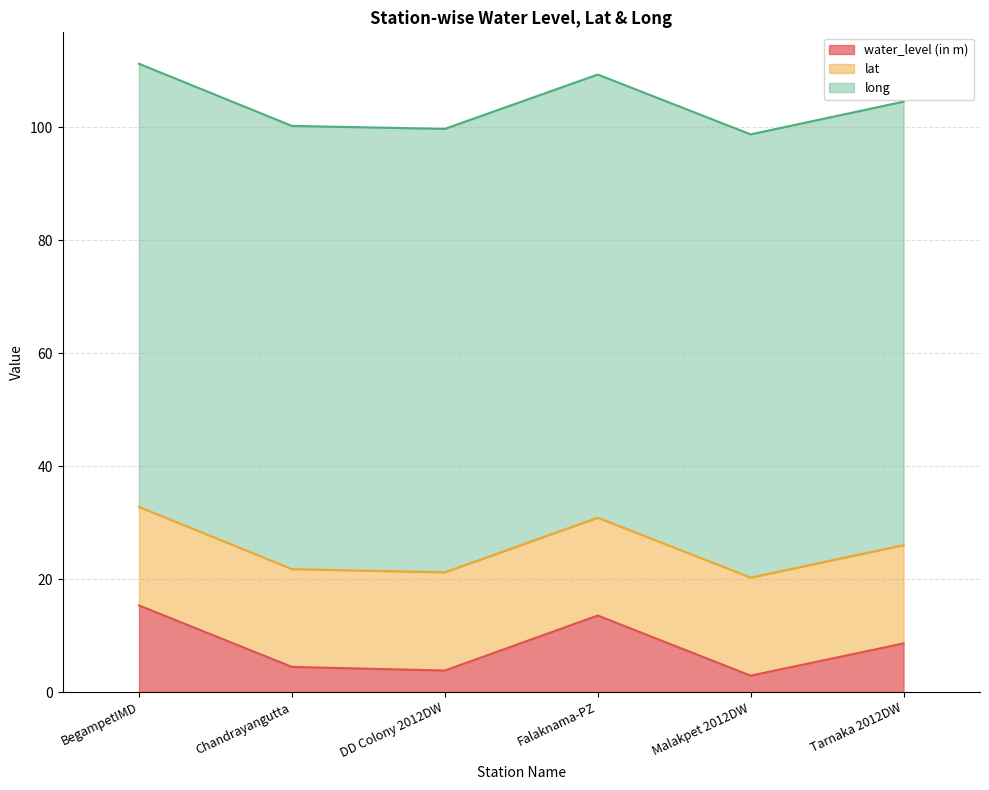

The long series shows 48.3 at Falaknama-PZ. True or false?

False